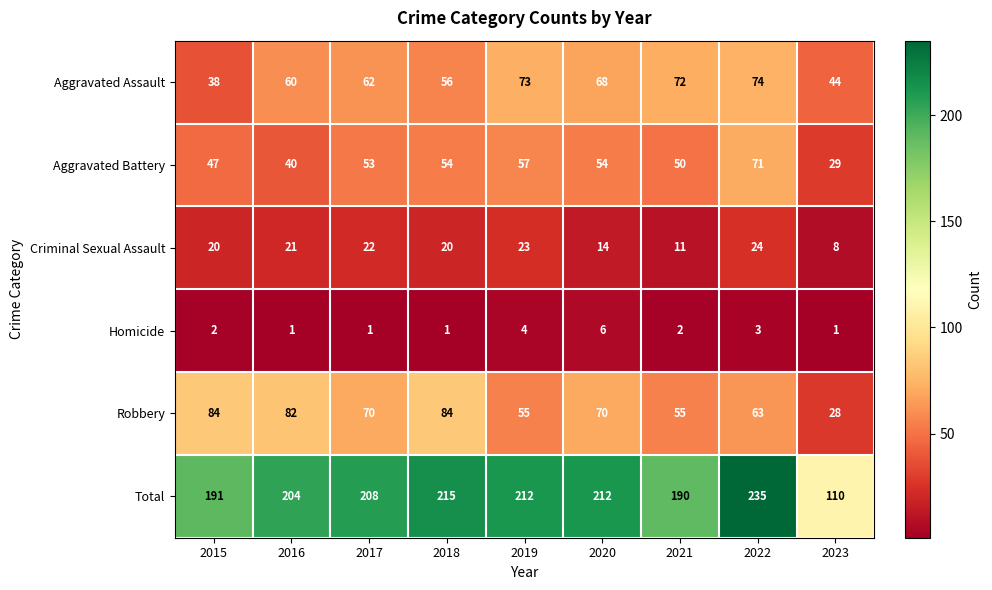

What is the lowest value of the Aggravated Battery series?

29